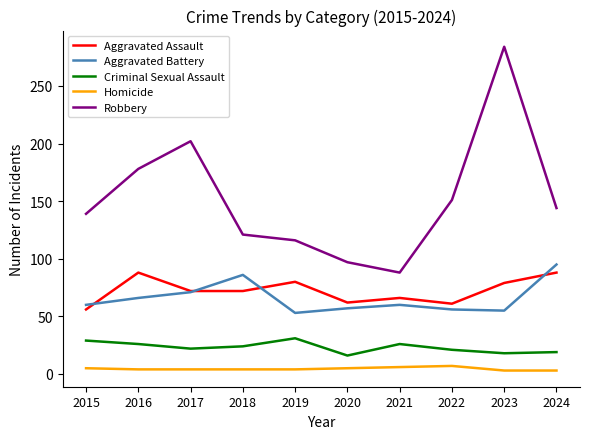

What are all the series names shown in the legend?

Aggravated Assault, Aggravated Battery, Criminal Sexual Assault, Homicide, Robbery